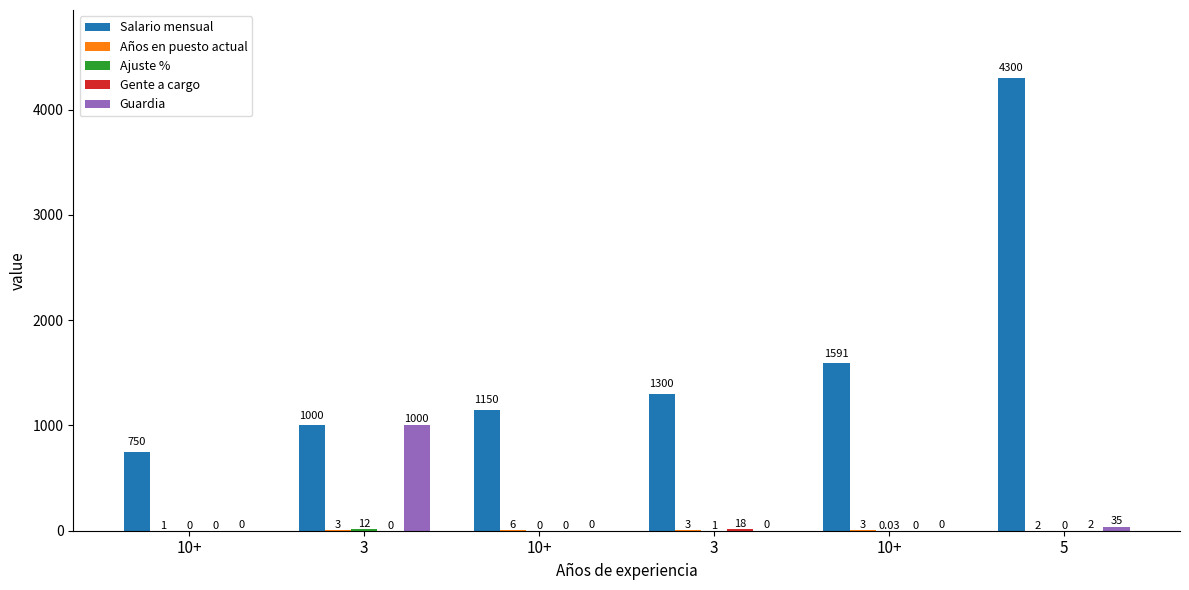

Reading left to right, extract all data points from this chart.

Salario mensual: 10+=750.0	3=1000.0	10+=1150.0	3=1300.0	10+=1591.0	5=4300.0
Años en puesto actual: 10+=1.0	3=3.0	10+=6.0	3=3.0	10+=3.0	5=2.0
Ajuste %: 10+=0.0	3=12.0	10+=0.0	3=1.0	10+=0.0	5=0.0
Gente a cargo: 10+=0.0	3=0.0	10+=0.0	3=18.0	10+=0.0	5=2.0
Guardia: 10+=0.0	3=1000.0	10+=0.0	3=0.0	10+=0.0	5=35.0